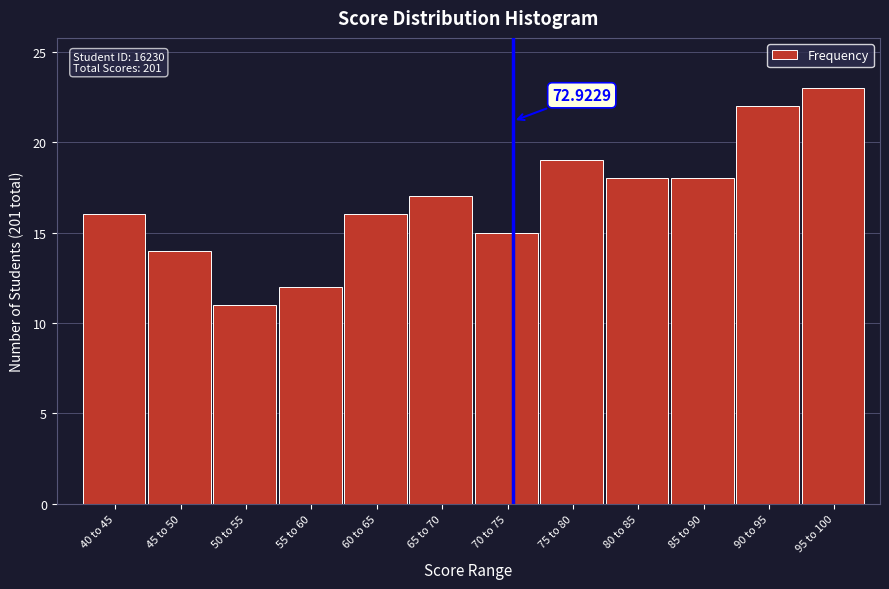

What is the sum of all values?

201